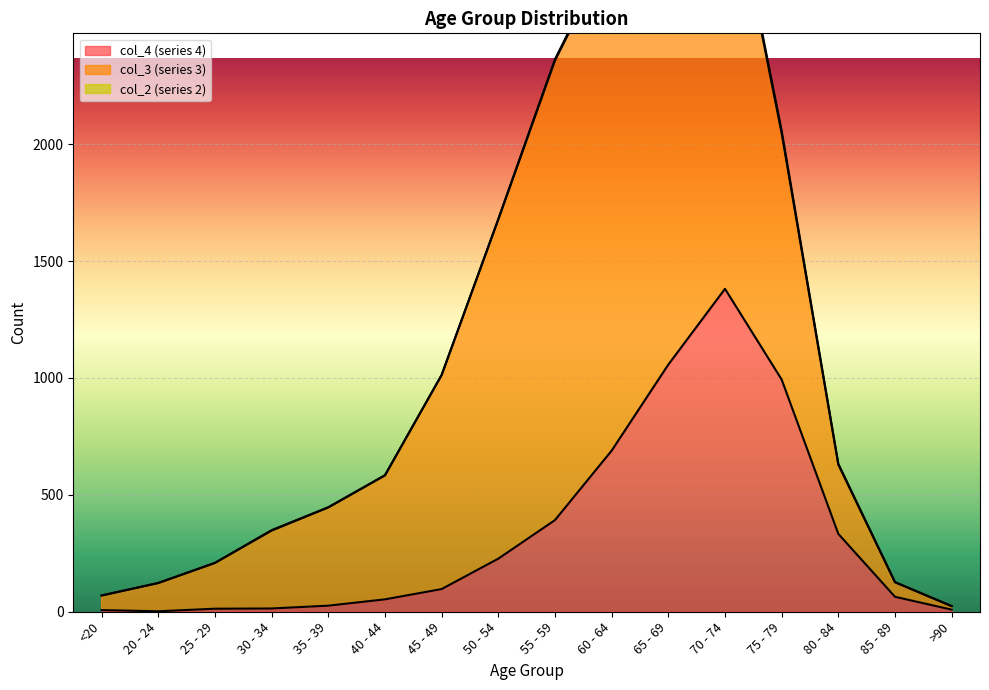

What is the total value across all series at 55 - 59?

2363